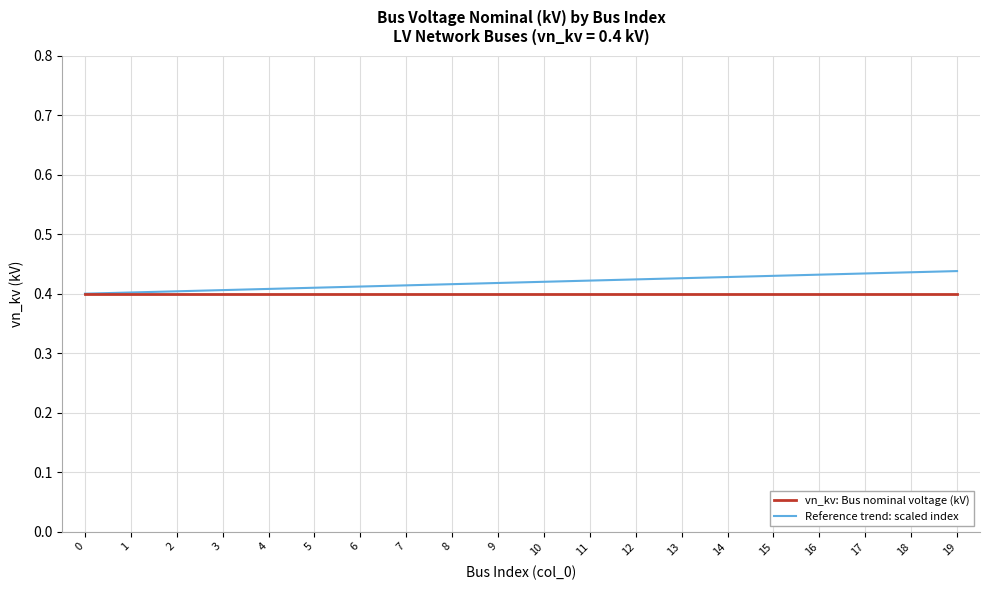

Is it true that vn_kv: Bus nominal voltage (kV) equals 0.4 at 5?

True